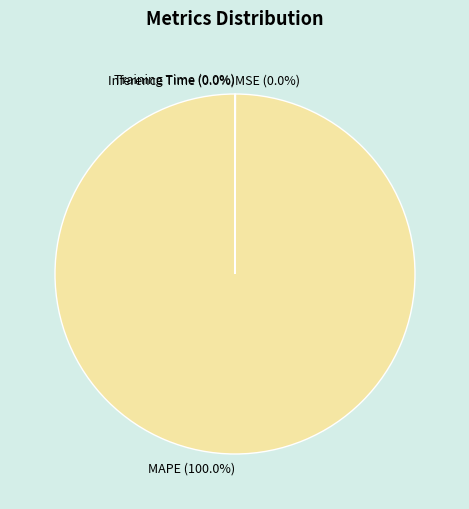

Which slice is the largest?

MAPE